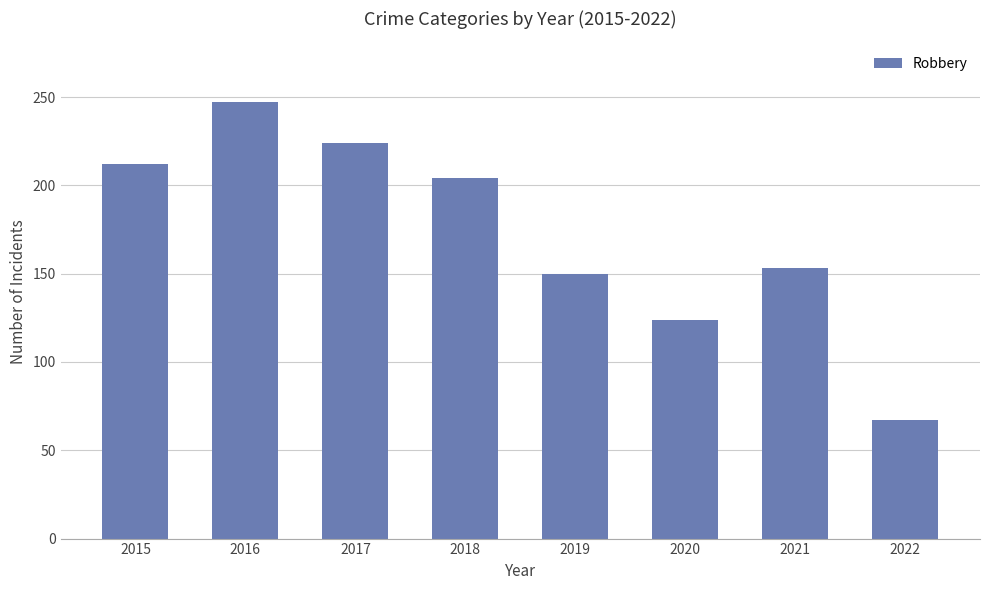

What is the difference between the values at 2021 and 2022?

86